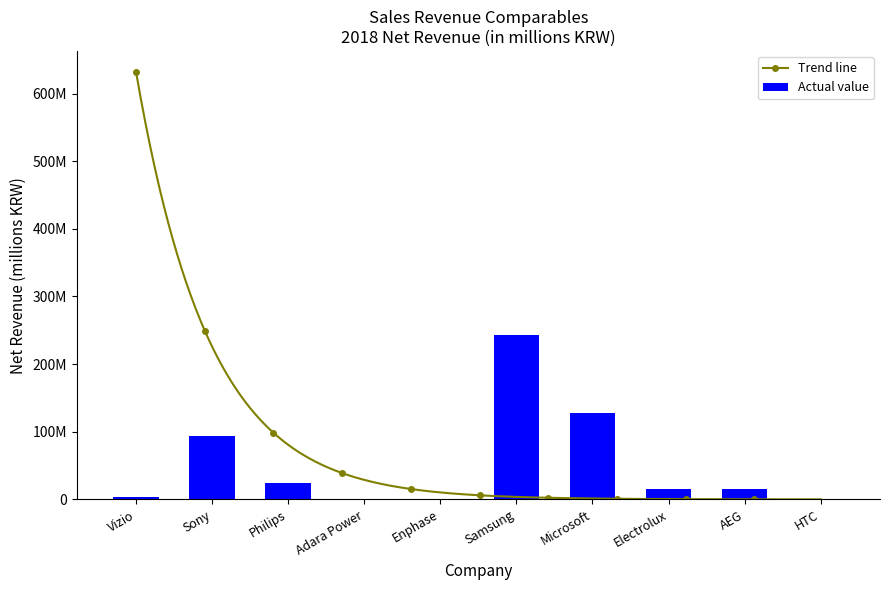

What is the difference between the maximum and second lowest values?

243404898